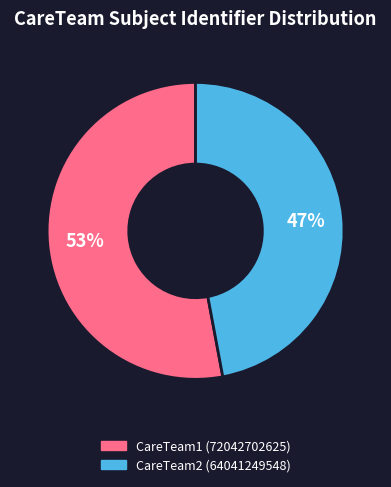

Combined, do CareTeam2 and CareTeam1 account for over 50%?

Yes